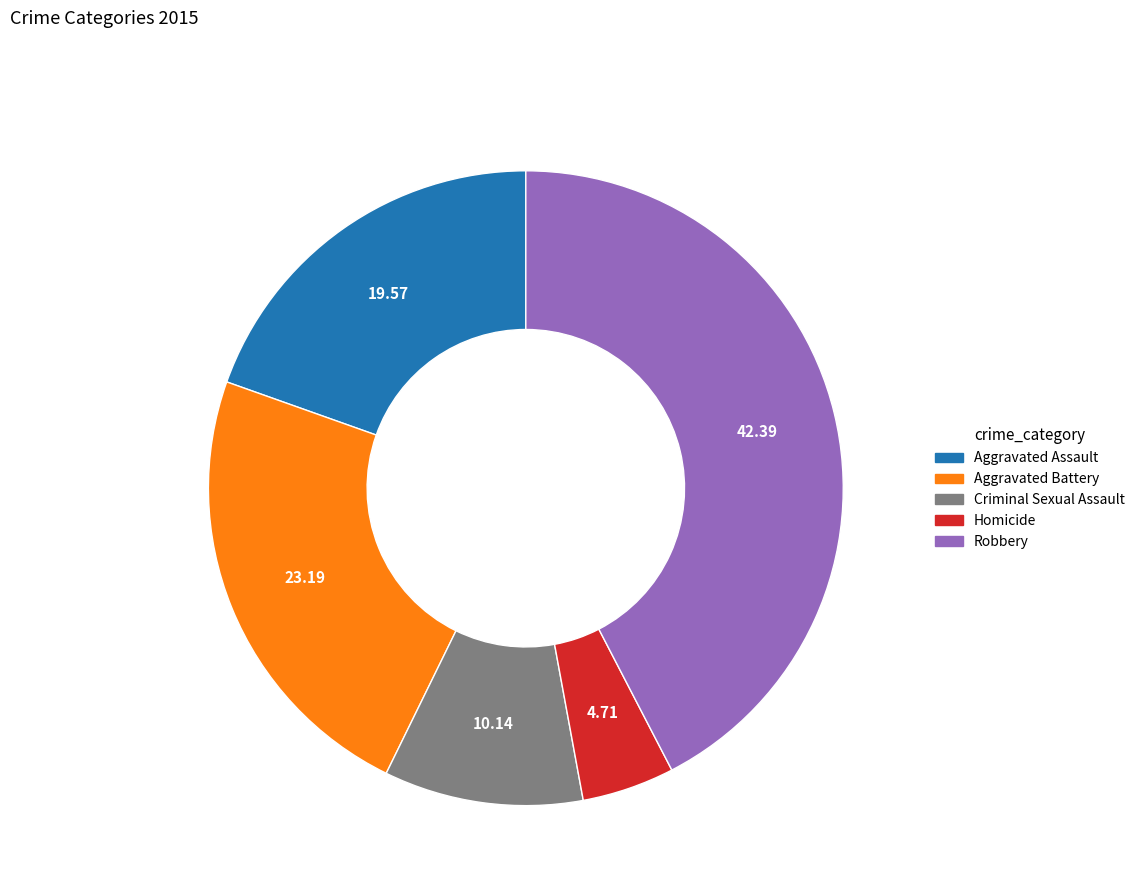

Rank the categories by value from highest to lowest.

Robbery, Aggravated Battery, Aggravated Assault, Criminal Sexual Assault, Homicide